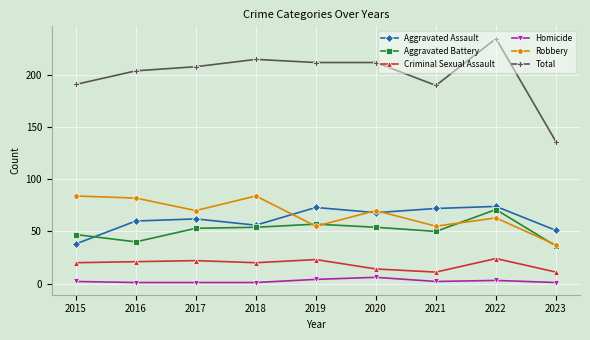

Which series has the largest range (max minus min)?

Total